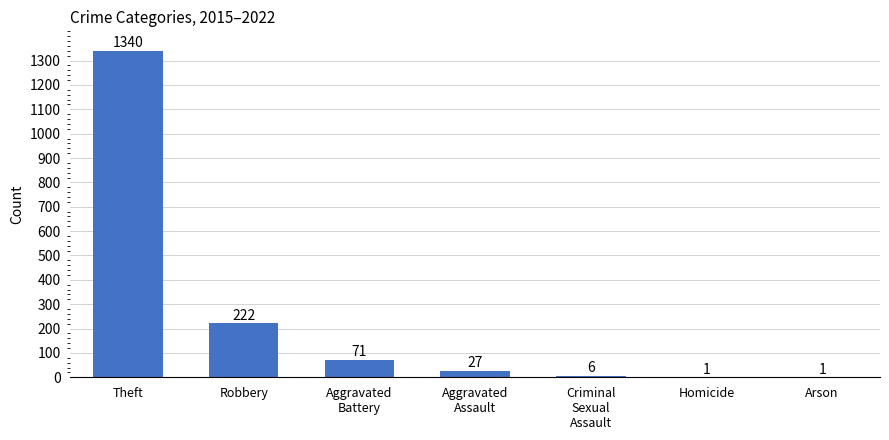

Count the number of data series in this chart.

1